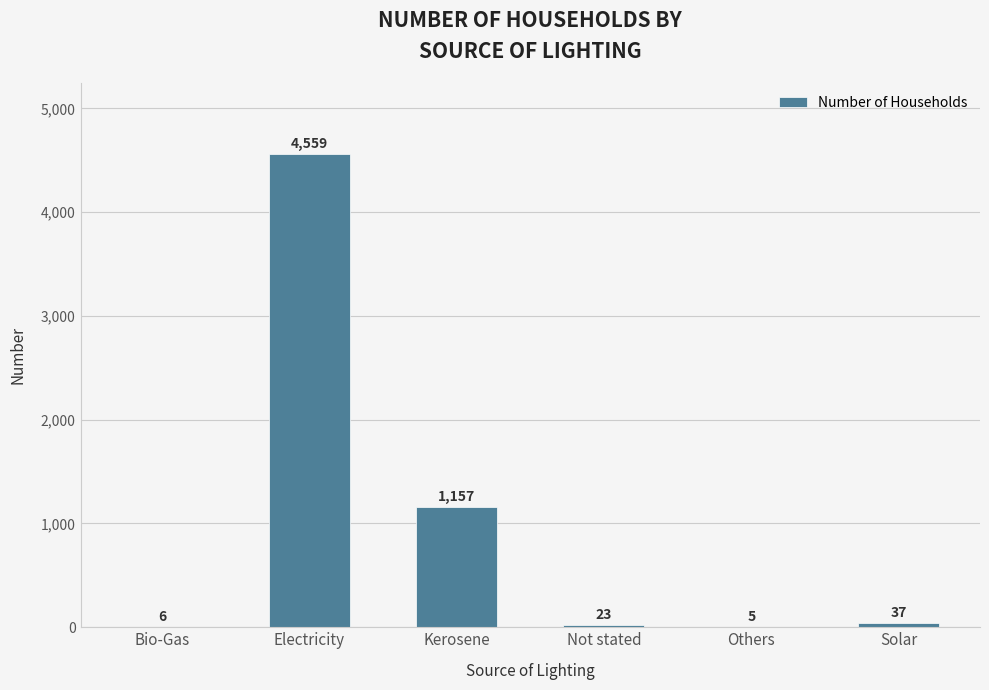

True or false: the data shows 1858 at Kerosene.

False